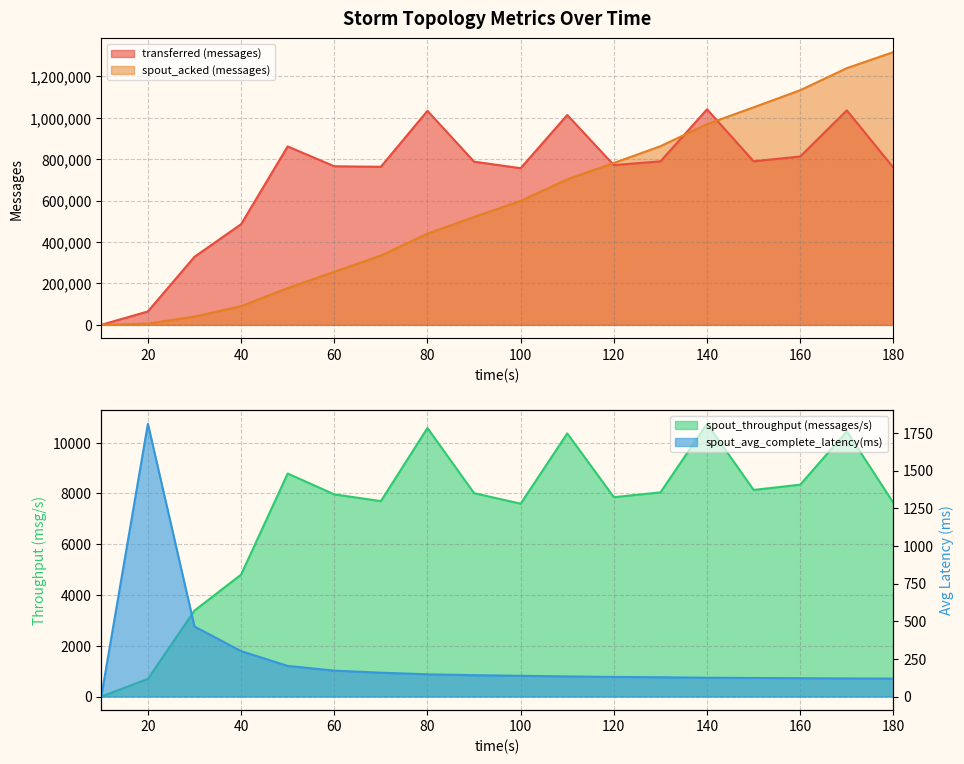

How many lines are shown in the chart?

4